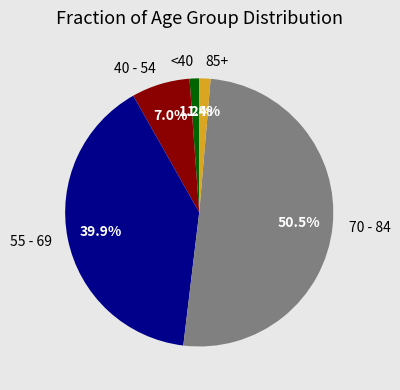

Which has a higher value, 40 - 54 or <40?

40 - 54